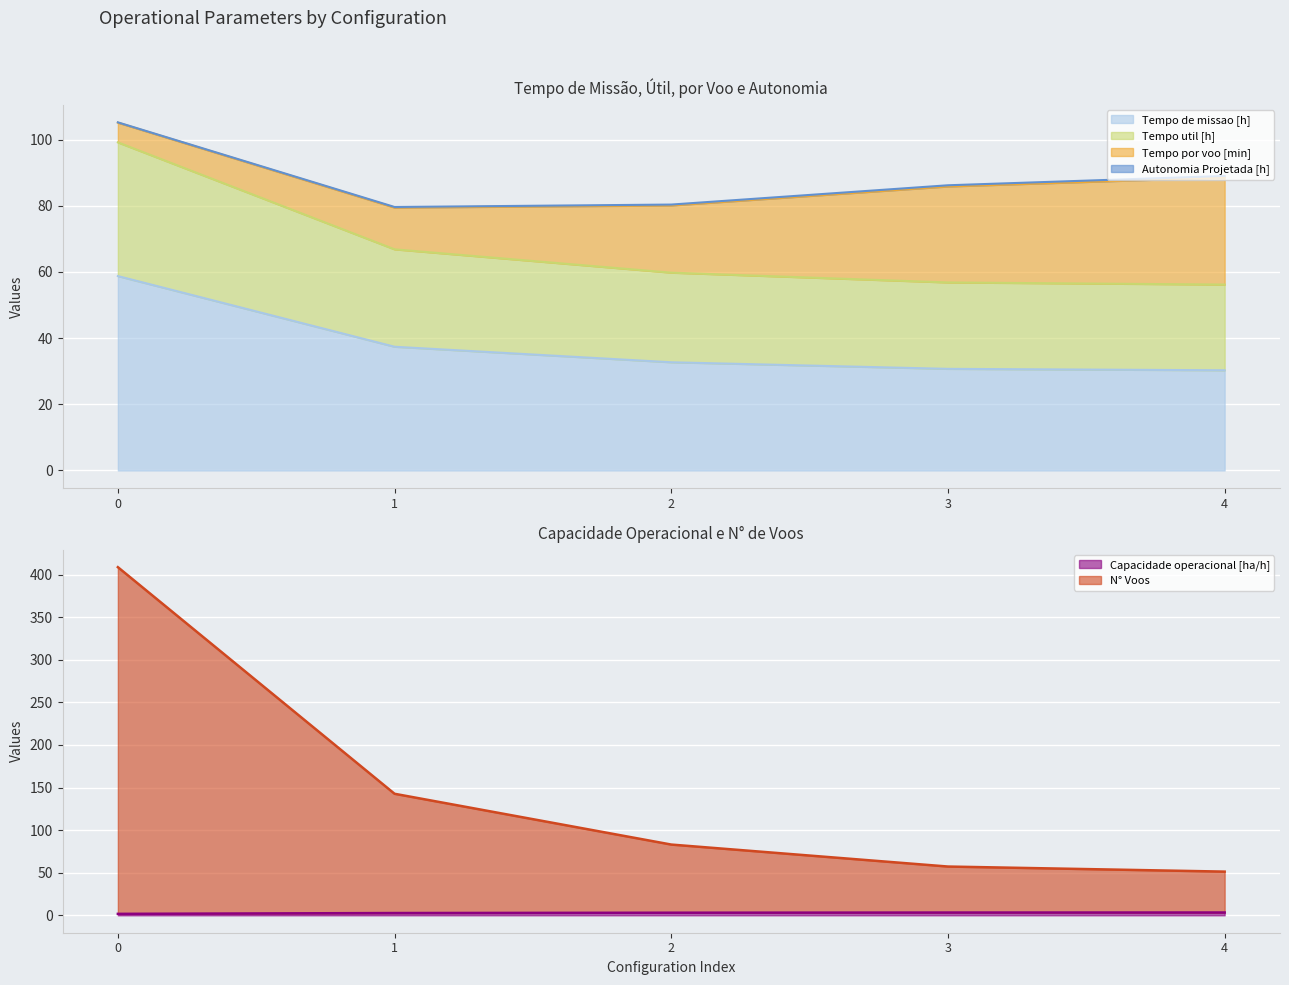

Is the value of Tempo util [h] at 0 greater than the value of N° Voos at 2?

Yes